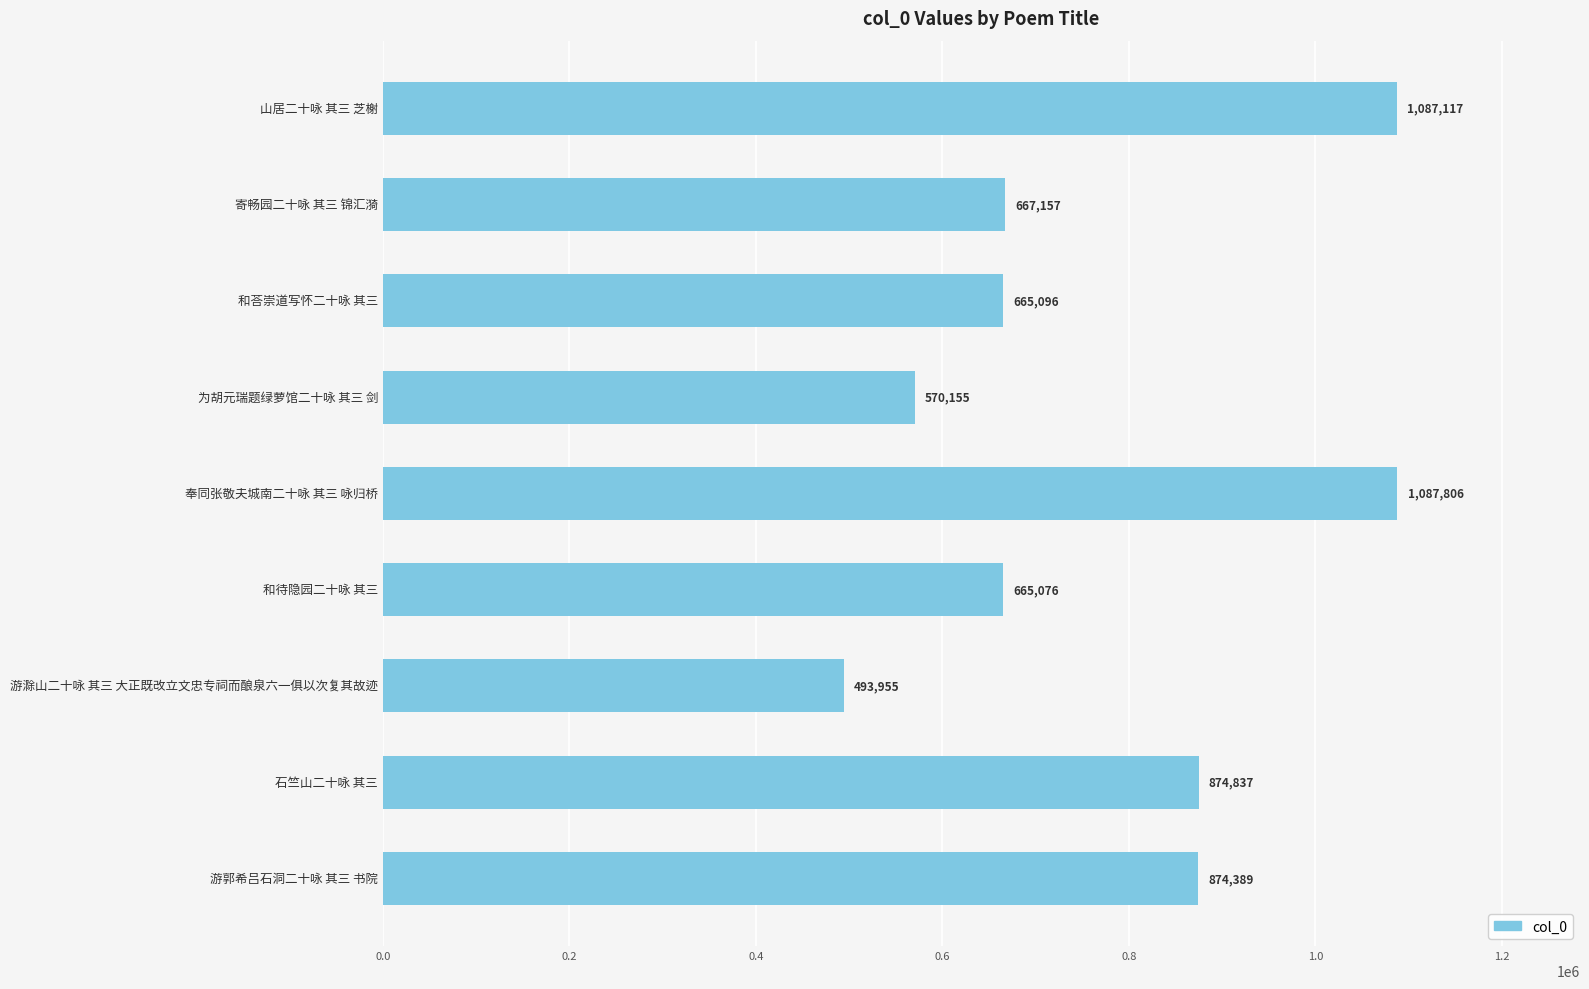

What is the sum of all values?

6985588